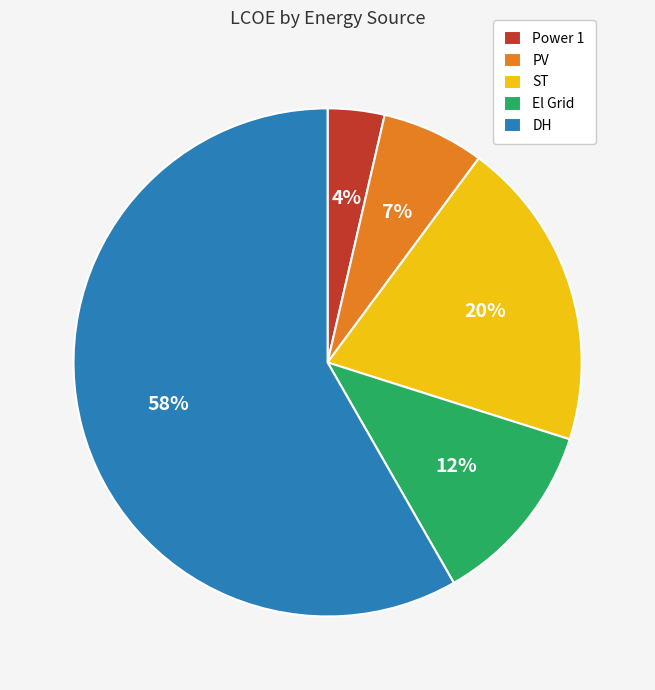

The PV slice represents 7% of the pie. True or false?

True